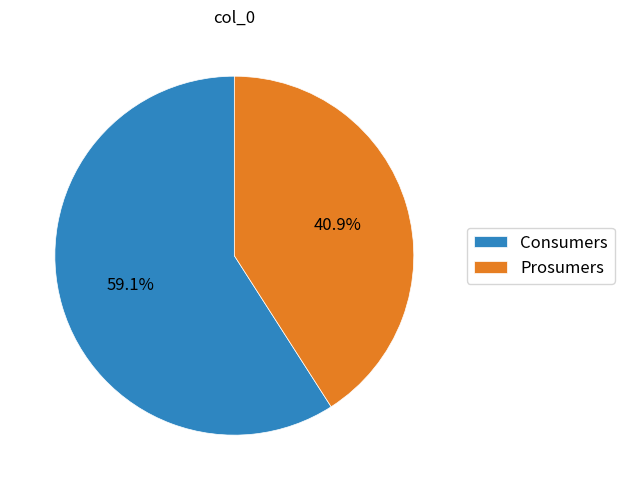

Approximately how many times larger is the value at Prosumers compared to Consumers?

0.7